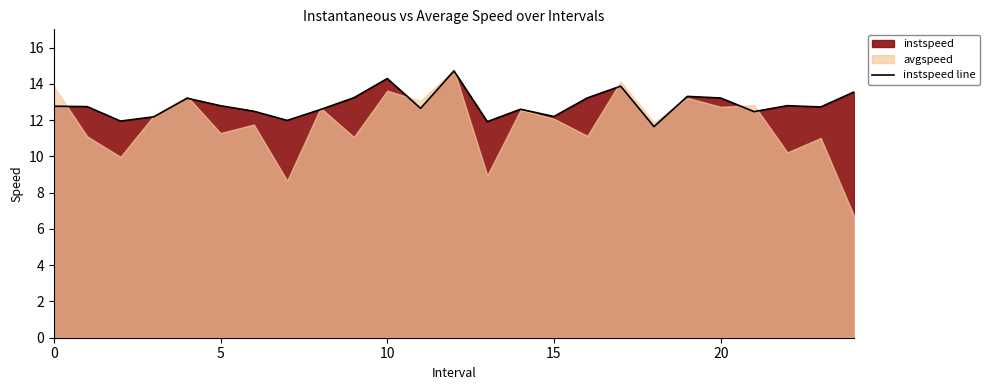

Does the chart display data point markers on the line(s)?

No